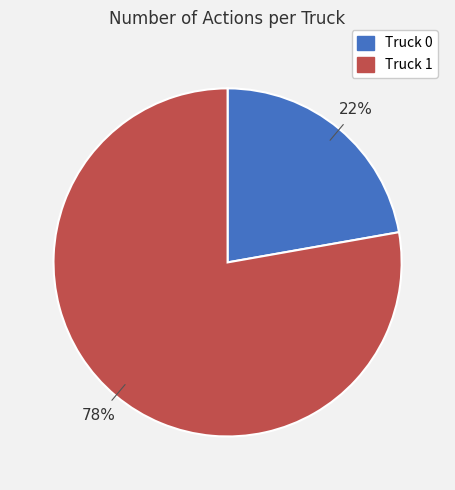

To the nearest percent, what is the average slice percentage?

50%